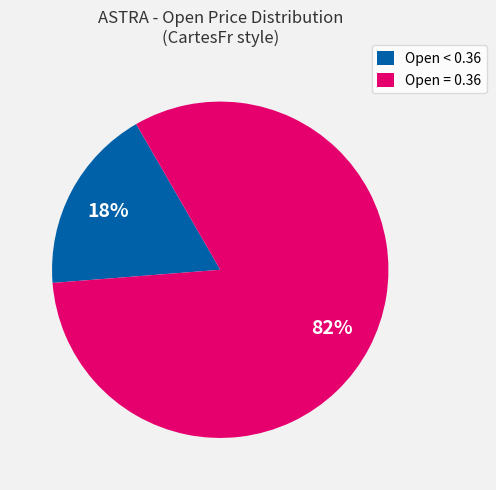

Does Open = 0.36 represent more than half of the total?

Yes